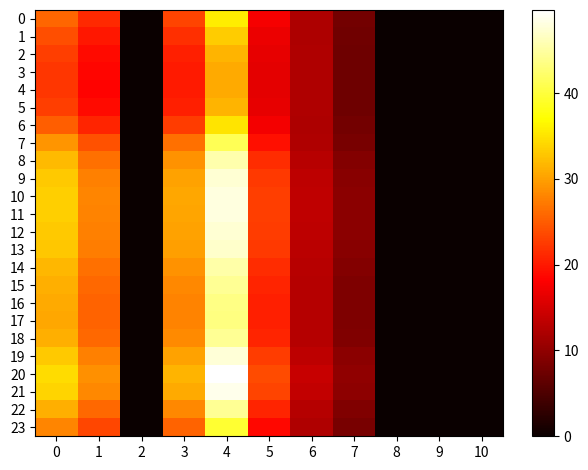

Reading right to left, extract all data points from this chart.

0: 10=0.0	9=0.0	8=0.0	7=7.8	6=12.2	5=17.6	4=35.8	3=23.2	2=0.0	1=21.3	0=25.6
1: 10=0.0	9=0.0	8=0.0	7=7.7	6=12.2	5=16.8	4=33.2	3=21.6	2=0.0	1=19.8	0=23.9
2: 10=0.0	9=0.0	8=0.0	7=7.6	6=12.3	5=16.4	4=31.5	3=20.6	2=0.0	1=18.9	0=22.7
3: 10=0.0	9=0.0	8=0.0	7=7.5	6=12.3	5=16.2	4=30.8	3=20.1	2=0.0	1=18.5	0=22.3
4: 10=0.0	9=0.0	8=0.0	7=7.5	6=12.3	5=16.2	4=30.7	3=20.0	2=0.0	1=18.4	0=22.2
5: 10=0.0	9=0.0	8=0.0	7=7.6	6=12.3	5=16.4	4=31.5	3=20.5	2=0.0	1=18.9	0=22.7
6: 10=0.0	9=0.0	8=0.0	7=7.8	6=12.2	5=17.3	4=34.9	3=22.7	2=0.0	1=20.8	0=25.0
7: 10=0.0	9=0.0	8=0.0	7=8.3	6=12.4	5=19.3	4=41.2	3=26.4	2=0.0	1=24.2	0=29.1
8: 10=0.0	9=0.0	8=0.0	7=9.0	6=12.9	5=21.5	4=45.5	3=29.0	2=0.0	1=26.6	0=31.9
9: 10=0.0	9=0.0	8=0.0	7=9.5	6=13.3	5=22.5	4=47.4	3=30.1	2=0.0	1=27.6	0=33.1
10: 10=0.0	9=0.0	8=0.0	7=9.7	6=13.5	5=22.9	4=48.1	3=30.5	2=0.0	1=28.0	0=33.5
11: 10=0.0	9=0.0	8=0.0	7=9.6	6=13.4	5=22.8	4=48.0	3=30.5	2=0.0	1=27.9	0=33.4
12: 10=0.0	9=0.0	8=0.0	7=9.5	6=13.3	5=22.5	4=47.5	3=30.2	2=0.0	1=27.6	0=33.1
13: 10=0.0	9=0.0	8=0.0	7=9.4	6=13.2	5=22.4	4=47.2	3=30.0	2=0.0	1=27.5	0=32.9
14: 10=0.0	9=0.0	8=0.0	7=9.0	6=12.8	5=21.4	4=45.4	3=28.9	2=0.0	1=26.5	0=31.8
15: 10=0.0	9=0.0	8=0.0	7=8.7	6=12.7	5=20.9	4=44.3	3=28.3	2=0.0	1=25.9	0=31.1
16: 10=0.0	9=0.0	8=0.0	7=8.6	6=12.6	5=20.5	4=43.6	3=27.9	2=0.0	1=25.6	0=30.7
17: 10=0.0	9=0.0	8=0.0	7=8.6	6=12.6	5=20.4	4=43.4	3=27.8	2=0.0	1=25.5	0=30.5
18: 10=0.0	9=0.0	8=0.0	7=8.8	6=12.7	5=20.9	4=44.4	3=28.3	2=0.0	1=26.0	0=31.2
19: 10=0.0	9=0.0	8=0.0	7=9.6	6=13.3	5=22.6	4=47.6	3=30.2	2=0.0	1=27.7	0=33.2
20: 10=0.0	9=0.0	8=0.0	7=10.1	6=14.1	5=23.7	4=49.7	3=31.5	2=0.0	1=28.8	0=34.5
21: 10=0.0	9=0.0	8=0.0	7=9.8	6=13.7	5=23.1	4=48.6	3=30.8	2=0.0	1=28.2	0=33.8
22: 10=0.0	9=0.0	8=0.0	7=8.7	6=12.7	5=20.9	4=44.3	3=28.3	2=0.0	1=26.0	0=31.1
23: 10=0.0	9=0.0	8=0.0	7=8.2	6=12.3	5=18.7	4=39.6	3=25.5	2=0.0	1=23.3	0=28.1